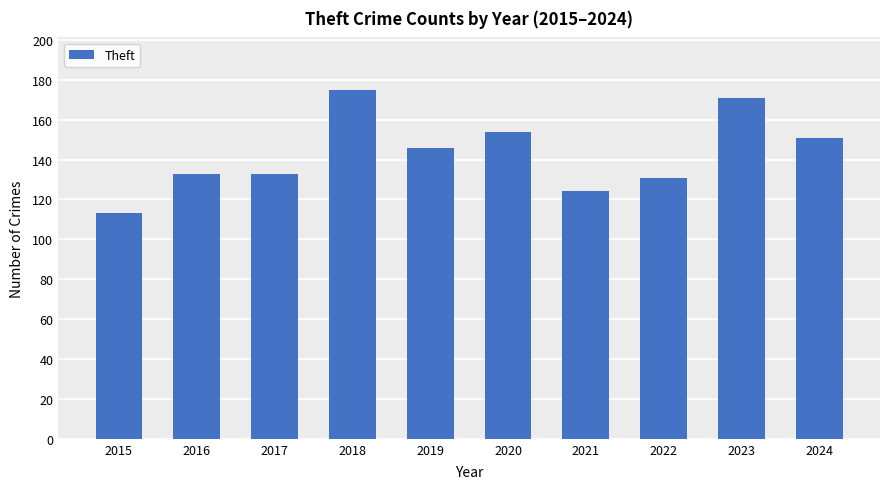

What is the sum of all values?

1431